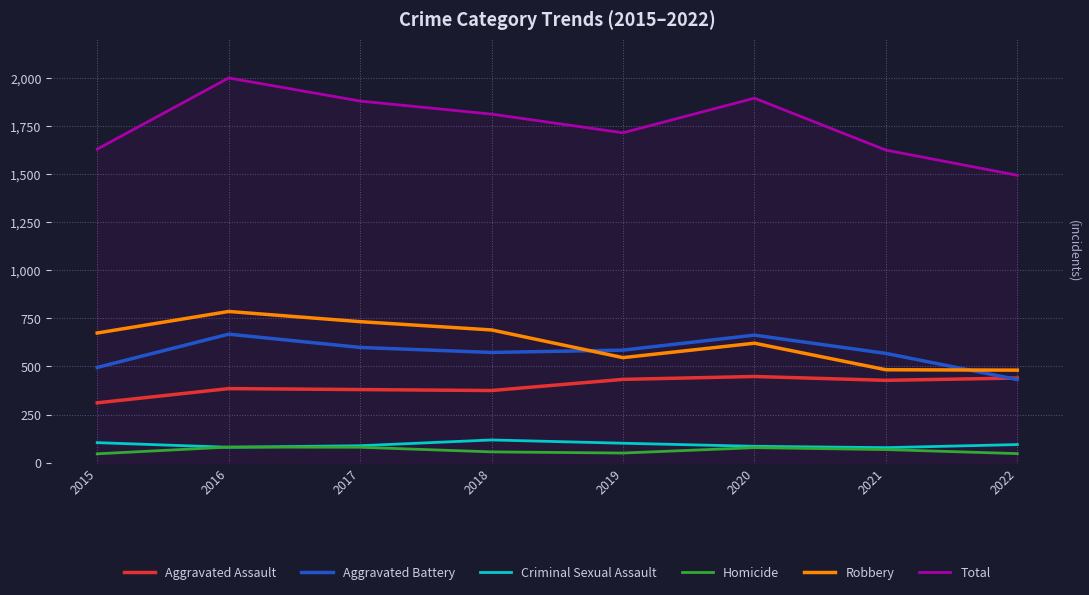

True or false: Robbery has a value of 621 at 2020.

True